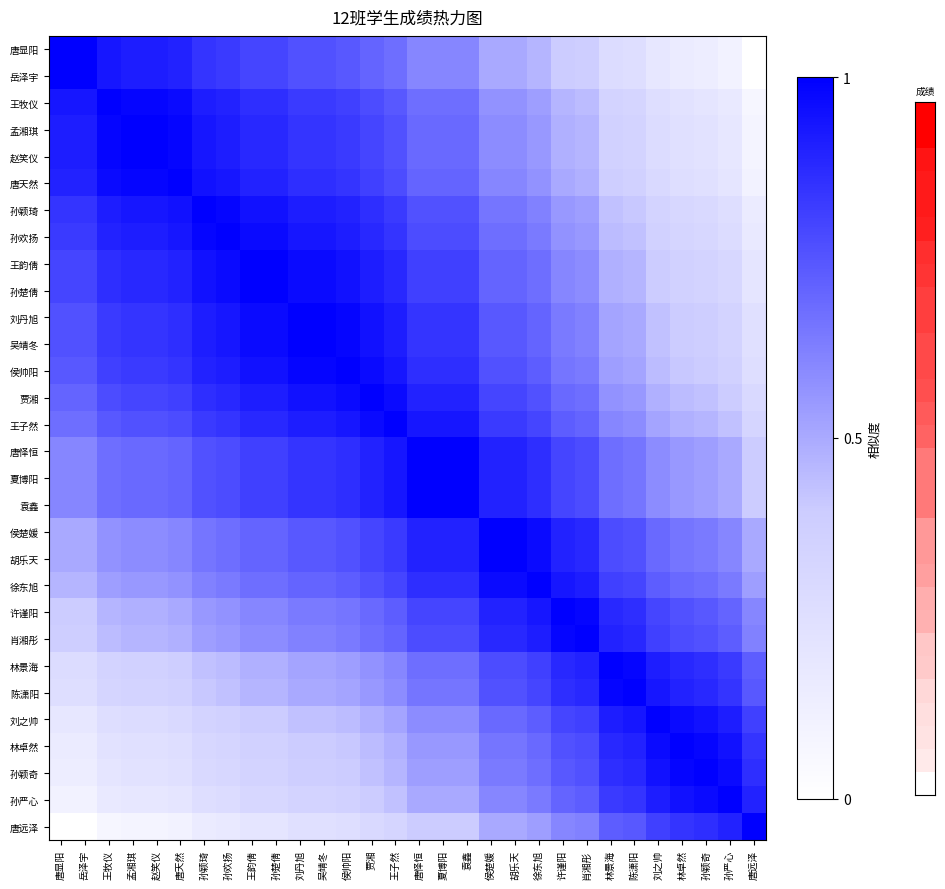

Rank the series by their maximum value, from lowest to highest.

唐显阳, 岳泽宇, 王牧仪, 孟湘琪, 赵笑仪, 唐天然, 孙颖琦, 孙欢扬, 王韵倩, 孙楚倩, 刘丹旭, 吴靖冬, 侯帅阳, 贾湘, 王子然, 唐怿恒, 夏博阳, 袁鑫, 侯楚媛, 胡乐天, 徐东旭, 许谨阳, 肖湘彤, 林景海, 陈潇阳, 刘之帅, 林卓然, 孙颖奇, 孙严心, 唐远泽